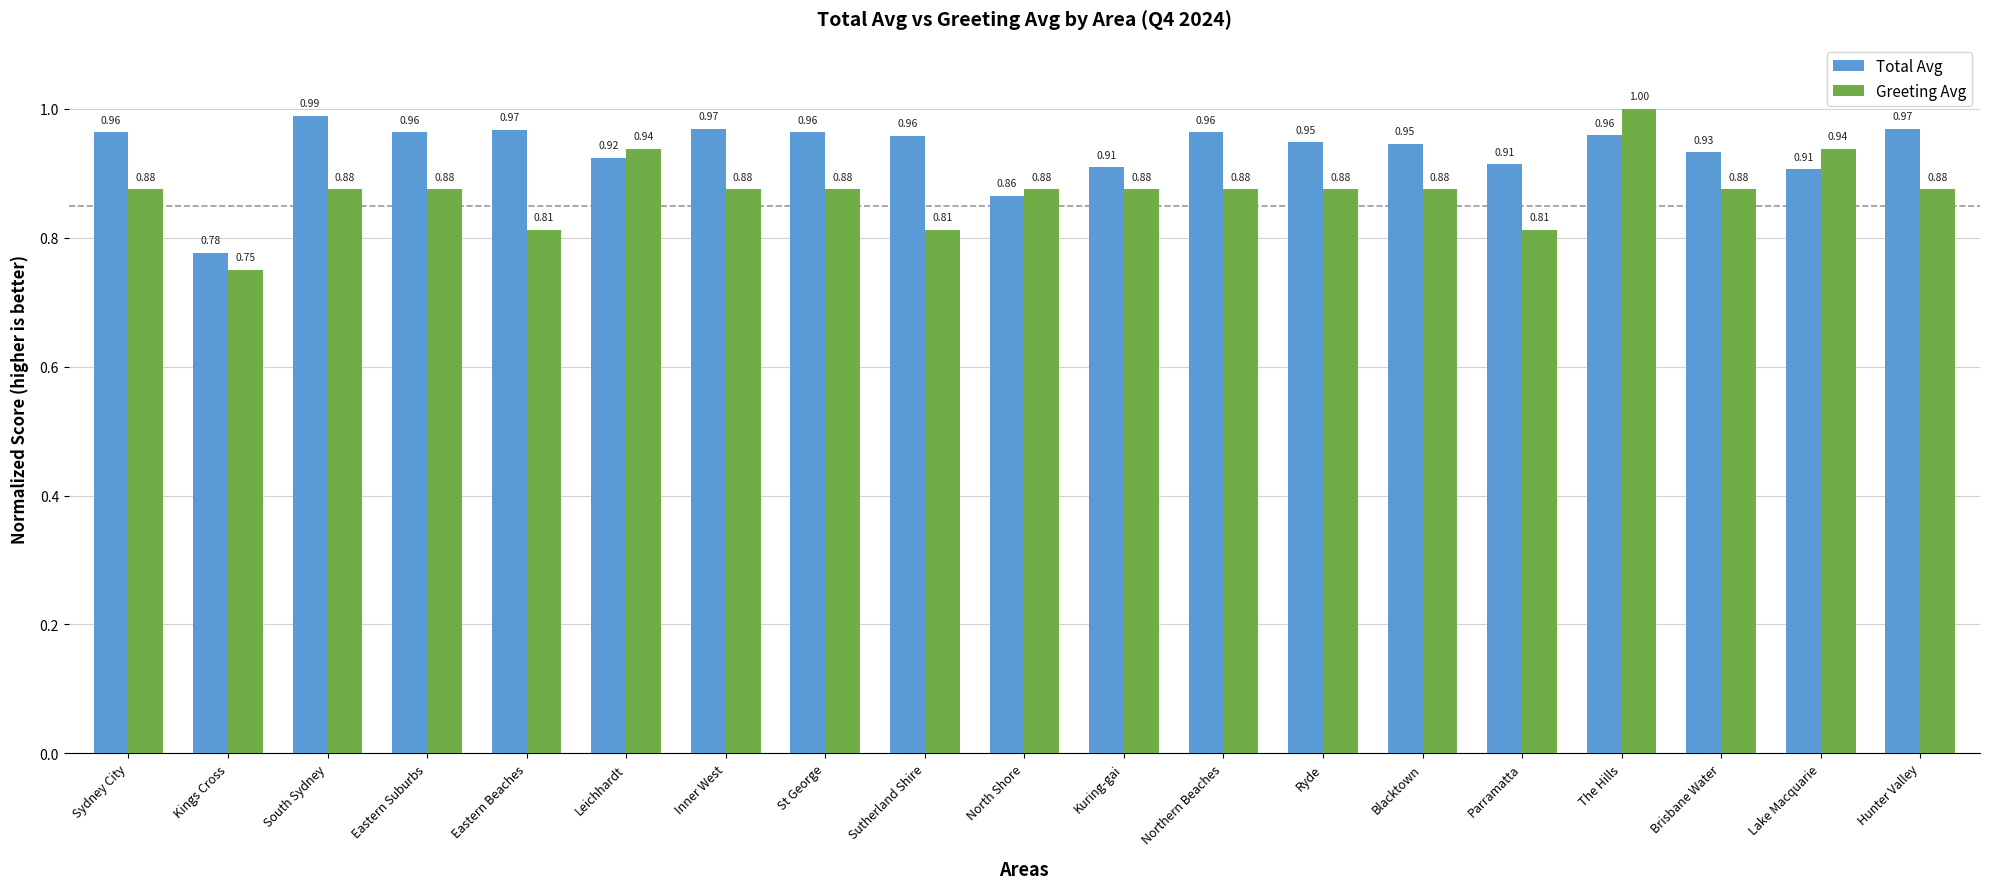

What position from the right is Northern Beaches?

8